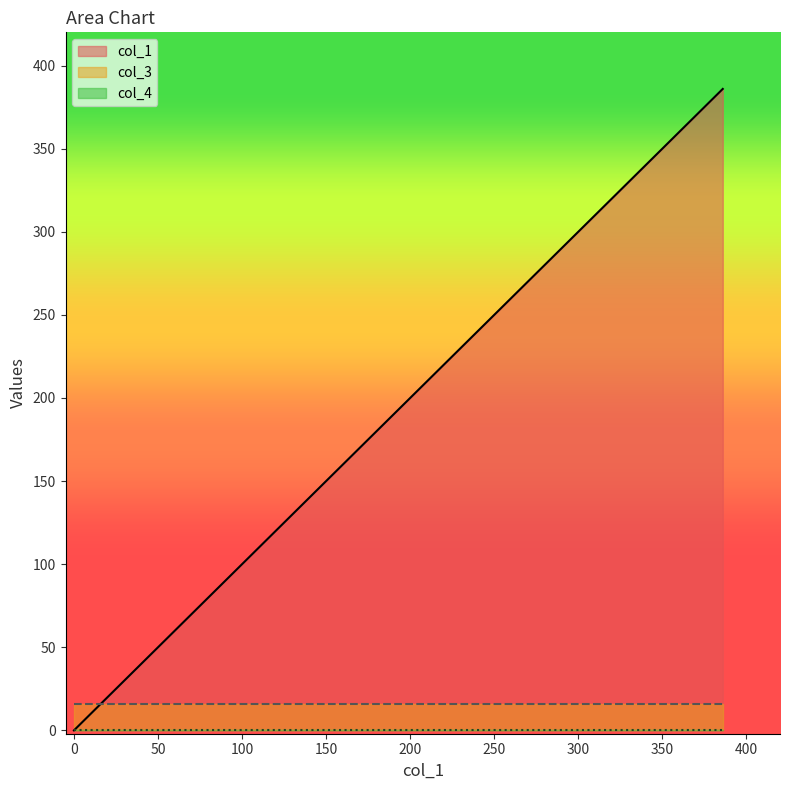

Which series has the largest total across all categories?

col_1